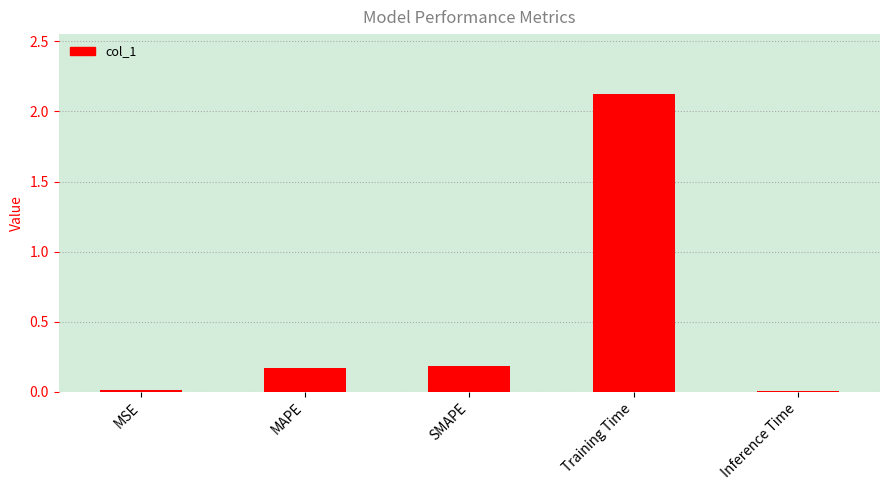

The value at Training Time is 2.9. True or false?

False